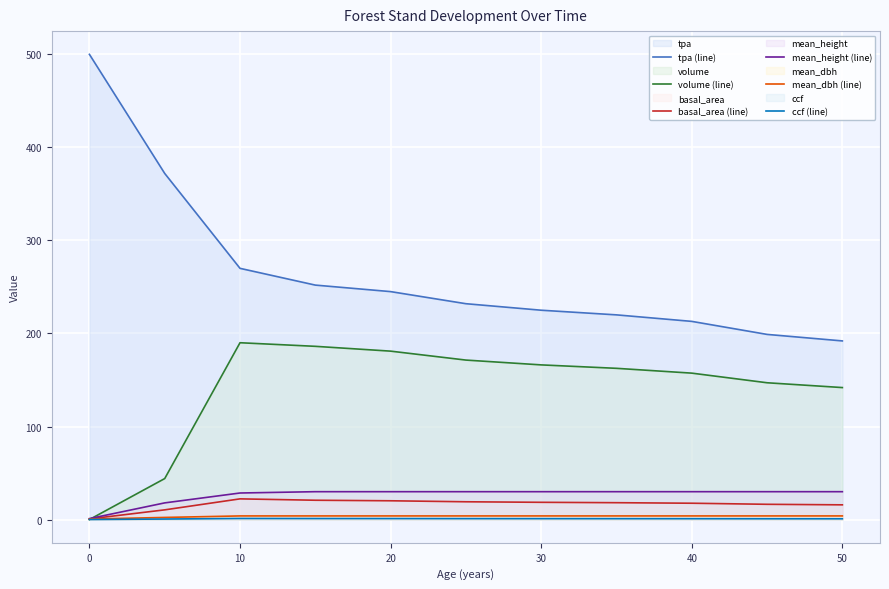

List the series in order of their peak value, highest first.

tpa (line), volume (line), mean_height (line), basal_area (line), mean_dbh (line), ccf (line)